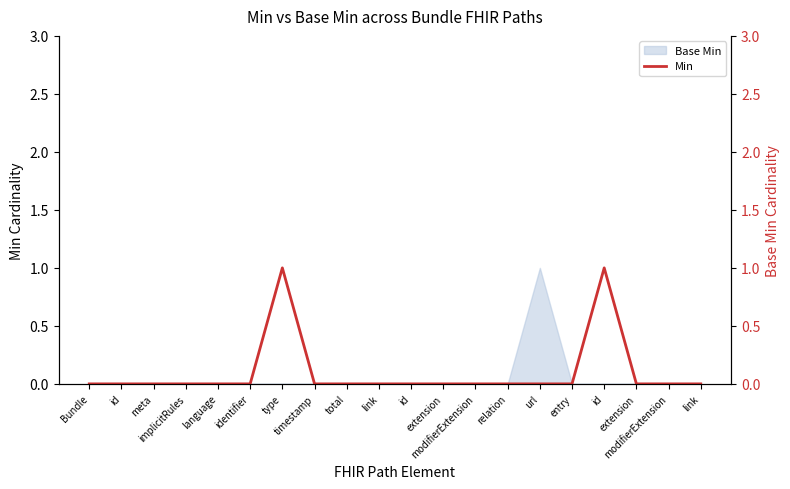

Rank the categories by value from lowest to highest.

Bundle, id, meta, implicitRules, language, identifier, timestamp, total, link, id, extension, modifierExtension, relation, url, entry, extension, modifierExtension, link, type, id